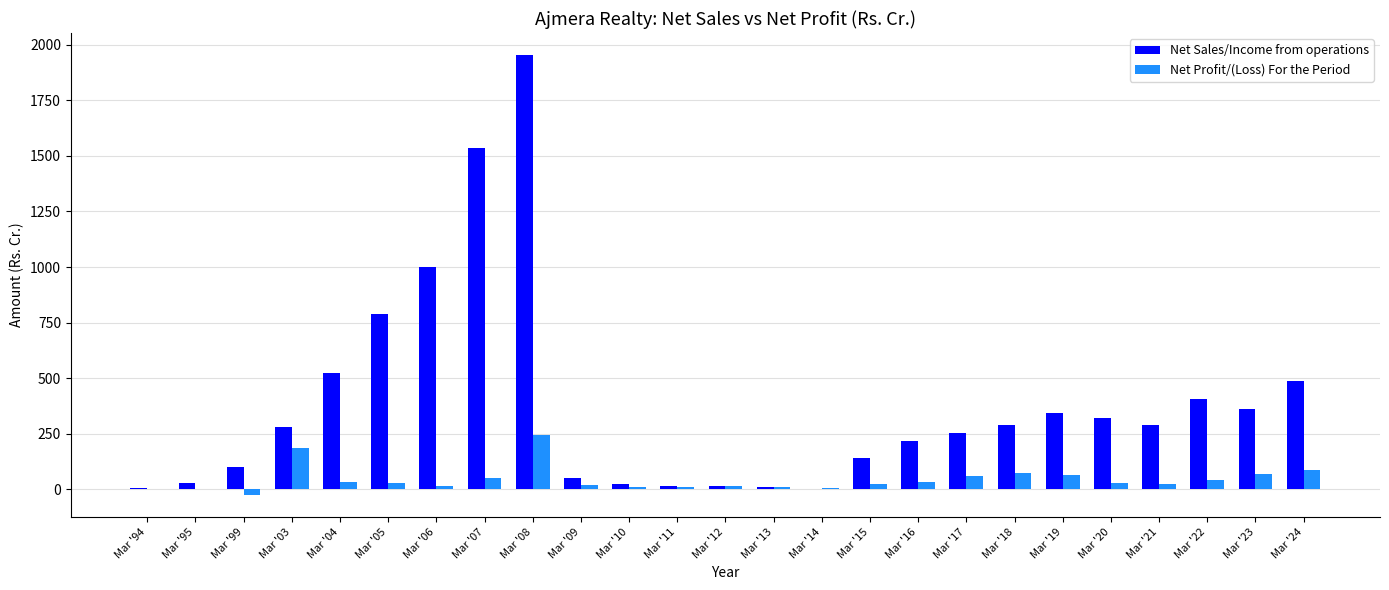

Which series has the largest total across all categories?

Net Sales/Income from operations